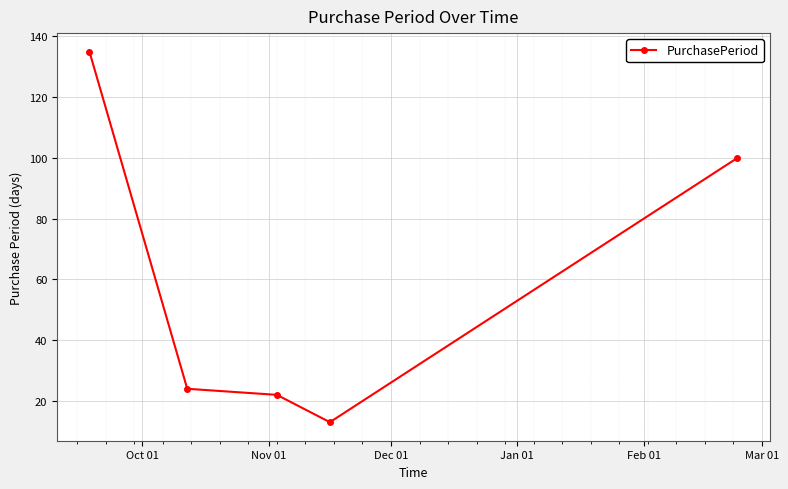

What is the sum of all values?

294